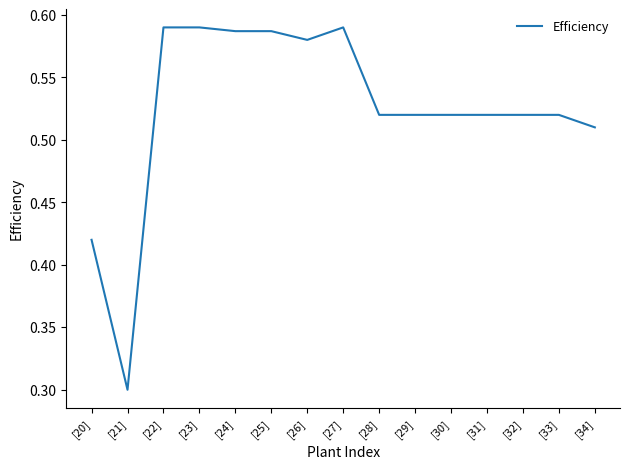

Which label corresponds to the smallest value in the chart?

[21]